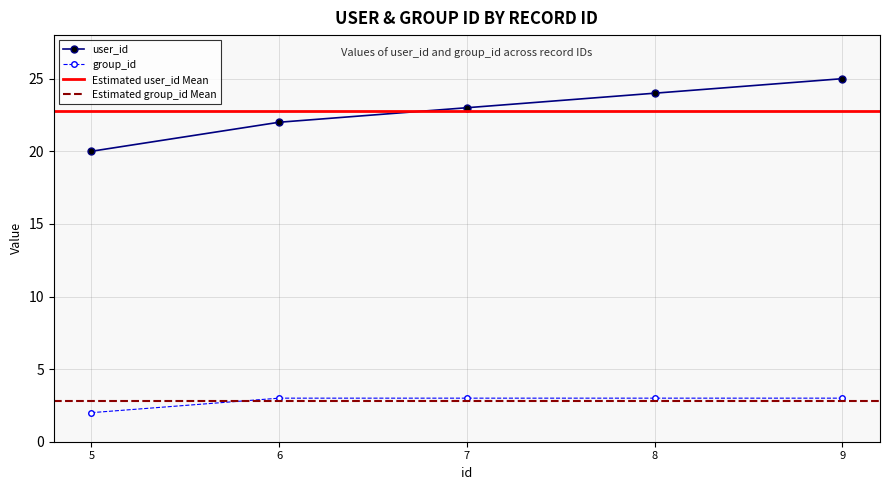

At how many categories does at least one series exceed 16?

5